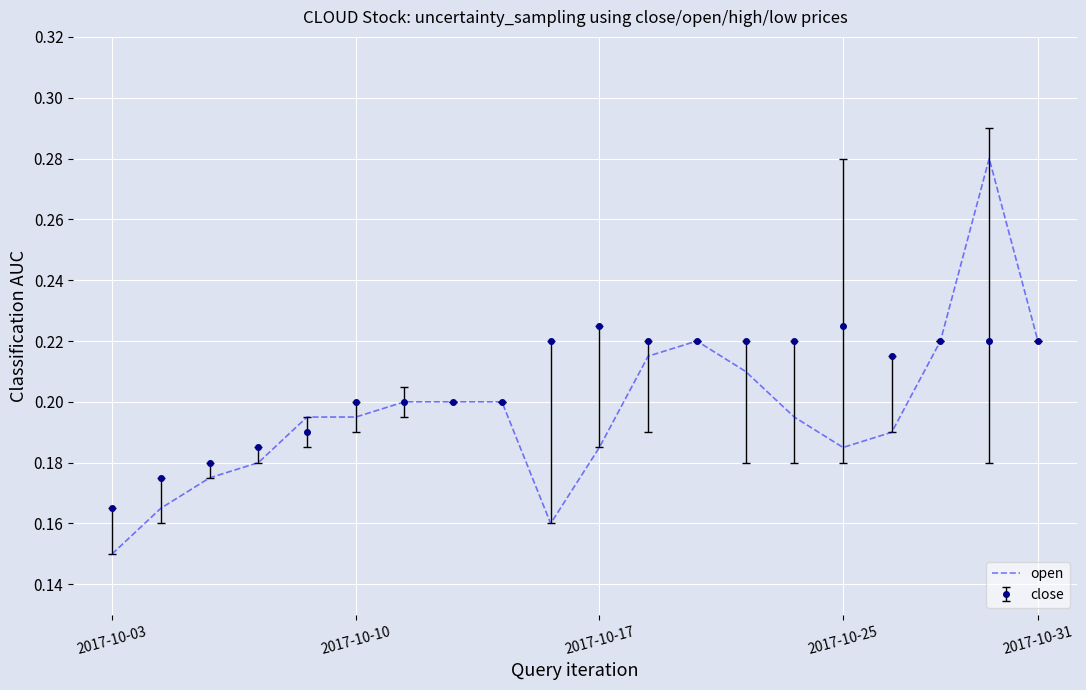

Which series has the largest range (max minus min)?

open